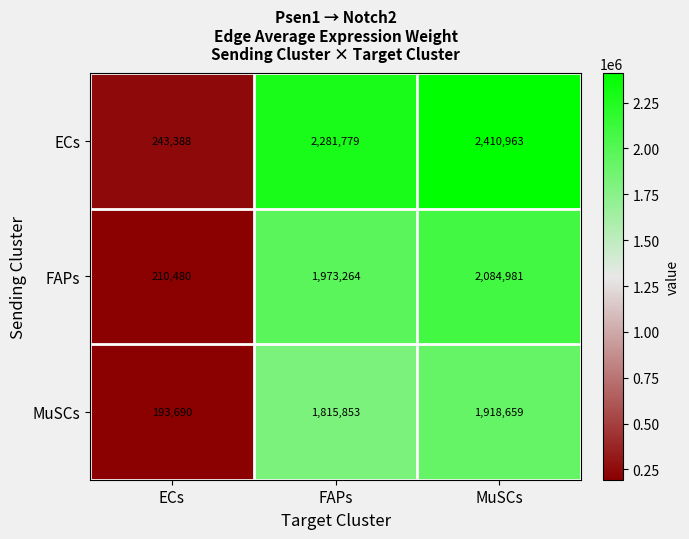

Is it true that ECs equals 243388 at ECs?

True